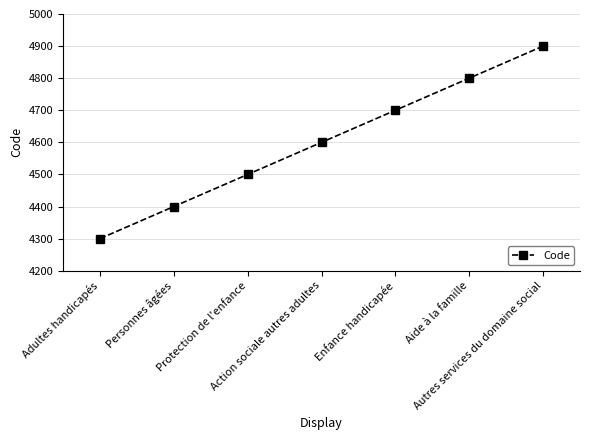

Which label corresponds to the largest value in the chart?

Autres services du domaine social